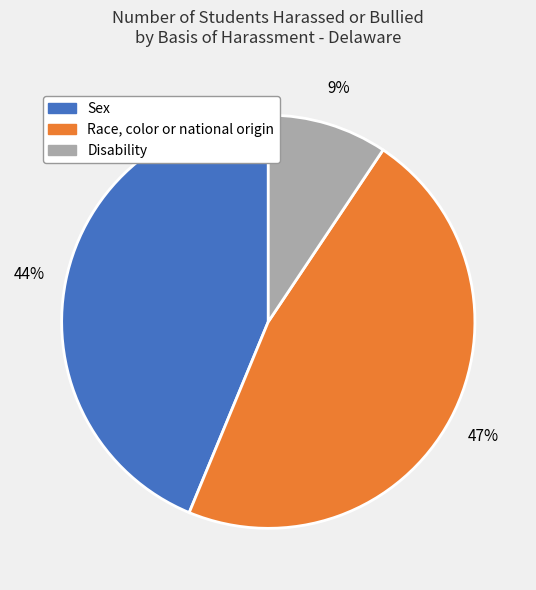

Combined, do Sex and Race, color or national origin account for over 50%?

Yes